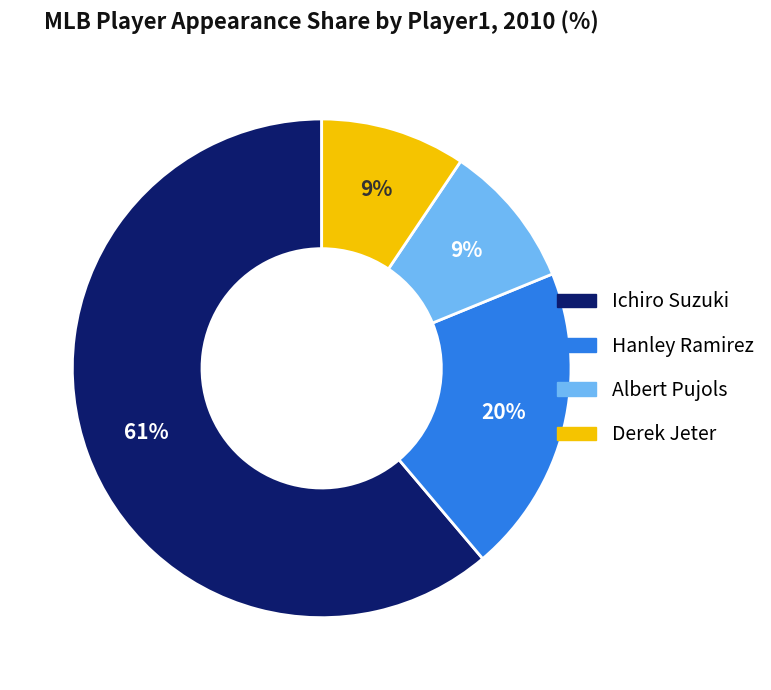

What is the largest slice in the pie chart?

Ichiro Suzuki